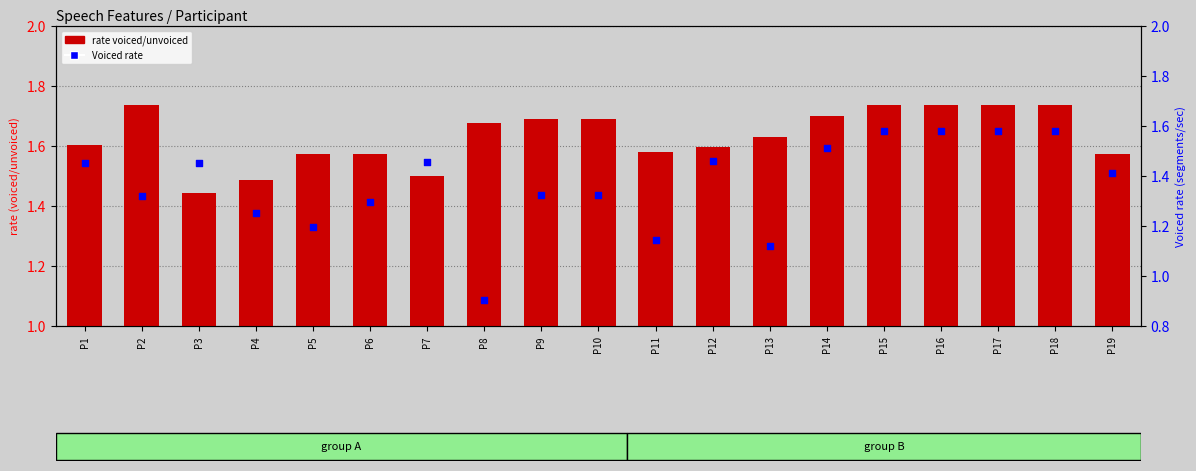

Which series reaches the minimum Y coordinate?

Voiced rate